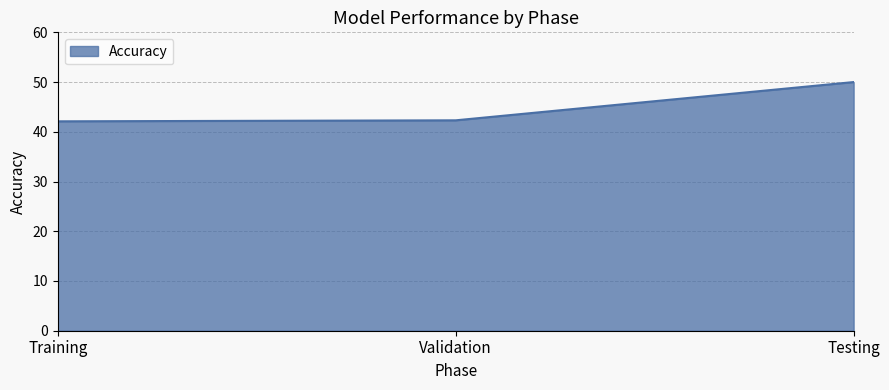

What is the average value?

44.8